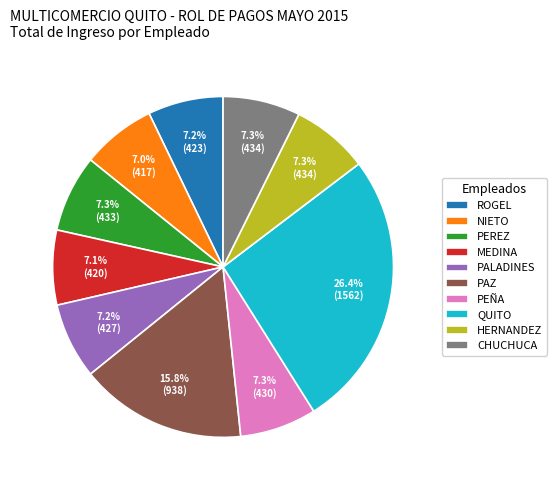

How much of the chart is everything except PEREZ?

92.7%